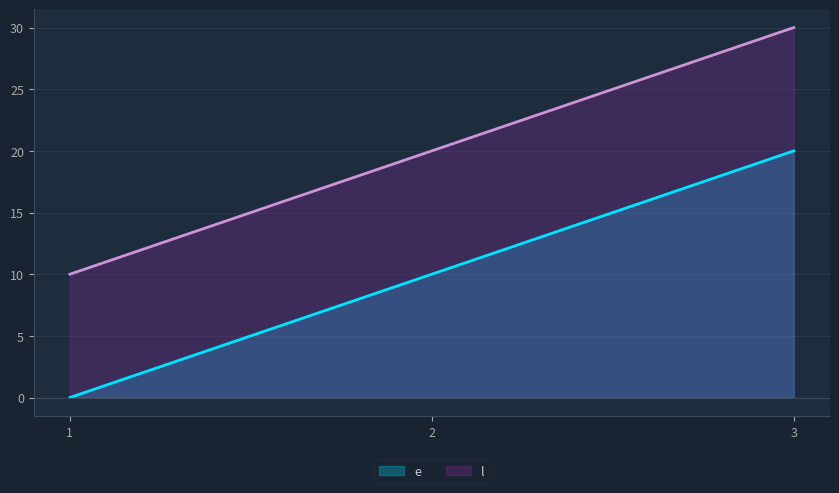

What is the maximum value shown in the chart?

30